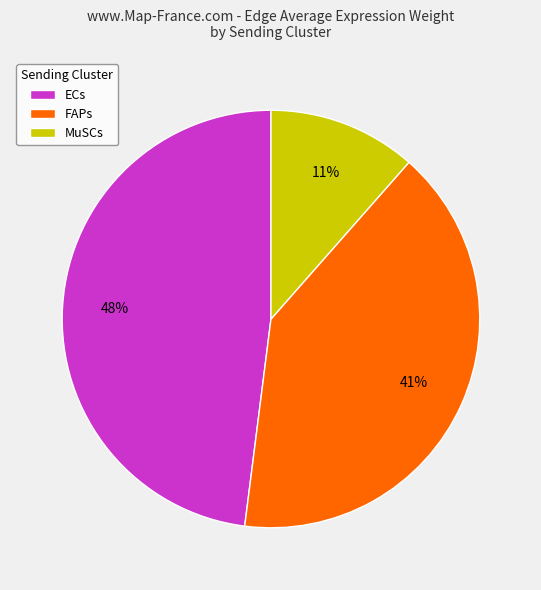

Which slice is the largest?

ECs